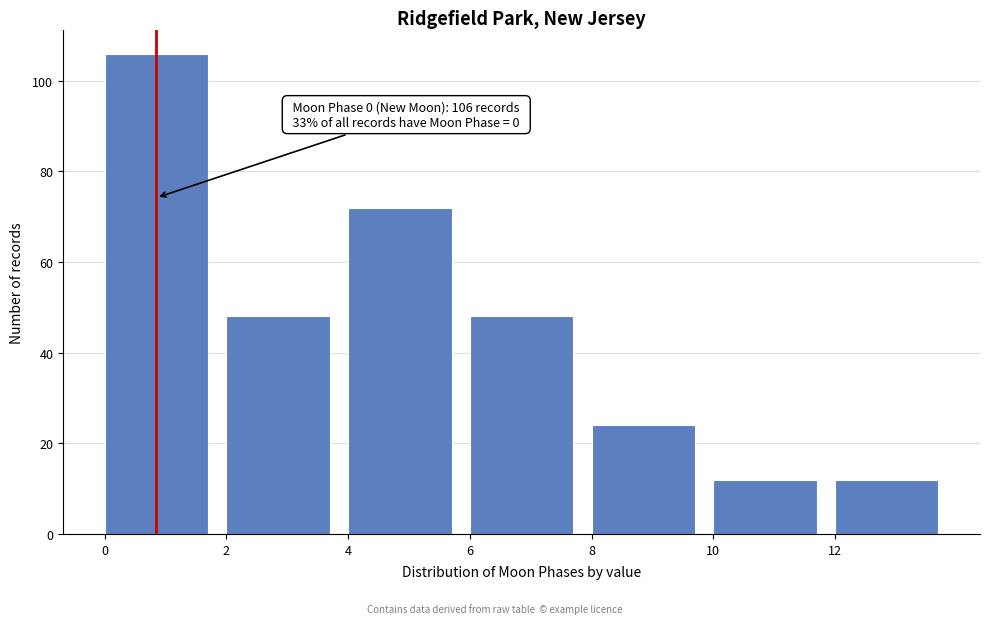

Which range on the x-axis has the tallest bar?

0 to 2